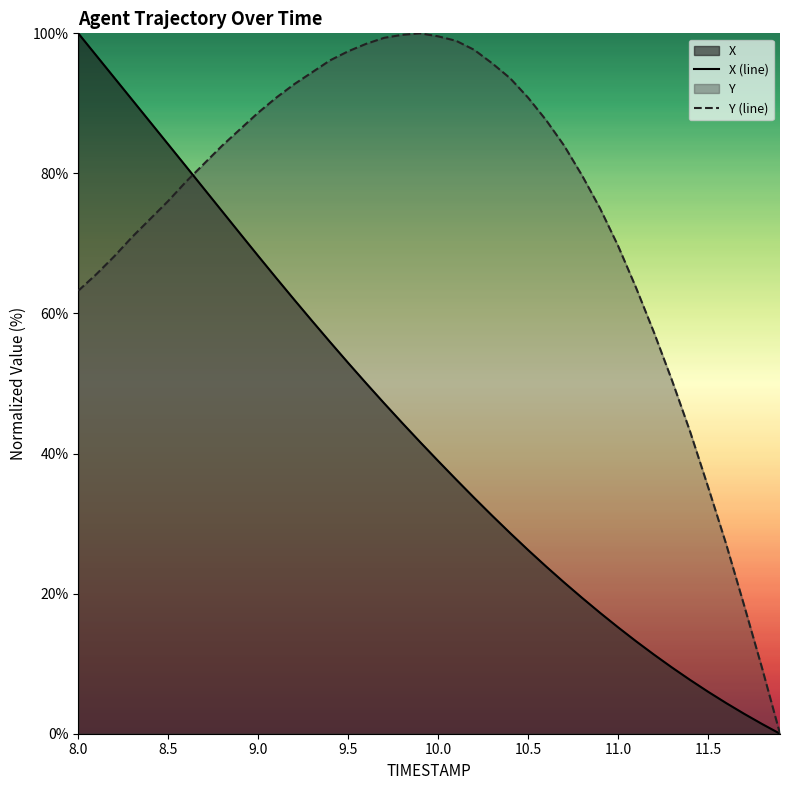

What is the sum of all Y (line) values?

2982.9